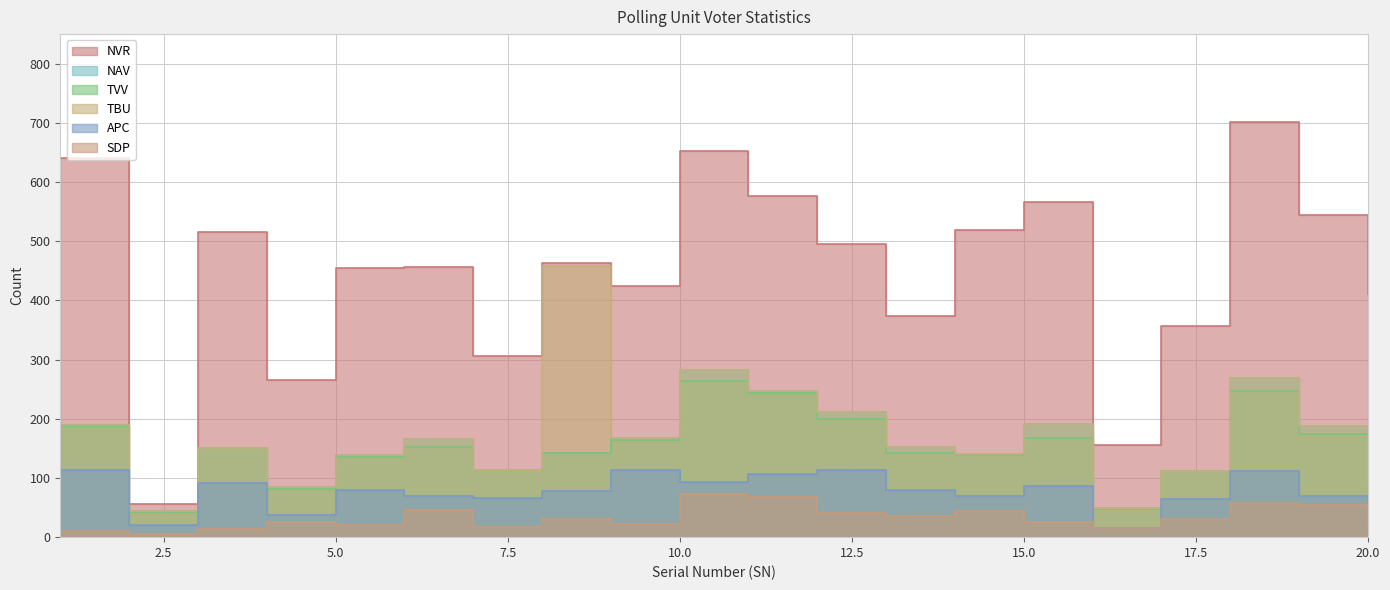

List the labels in order of TBU value, largest first.

8, 10, 18, 11, 12, 15, 1, 19, 9, 6, 13, 3, 14, 5, 7, 17, 20, 4, 16, 2